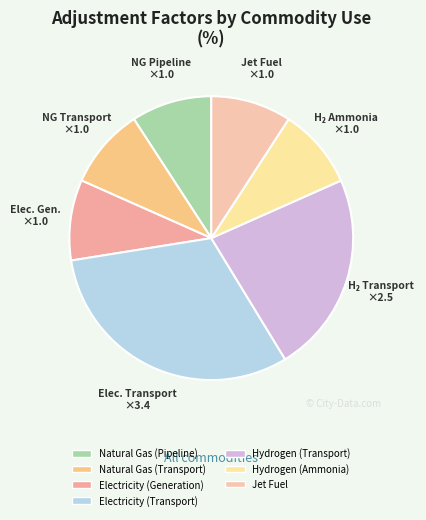

The Hydrogen (Transport) slice represents 14% of the pie. True or false?

False